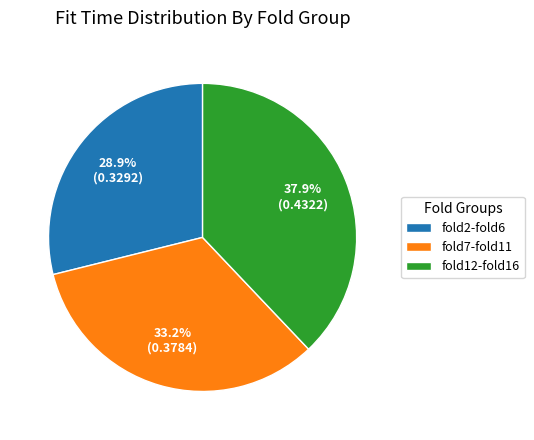

What is the ratio of the value at fold7-fold11 to the value at fold2-fold6?

1.1